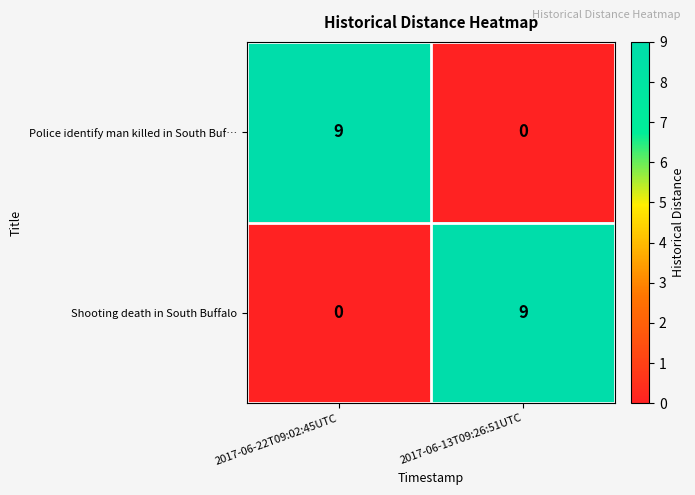

Reading left to right, what are all the values shown in this chart?

Police identify man killed in South Buf…: 2017-06-22T09:02:45UTC=9	2017-06-13T09:26:51UTC=0
Shooting death in South Buffalo: 2017-06-22T09:02:45UTC=0	2017-06-13T09:26:51UTC=9